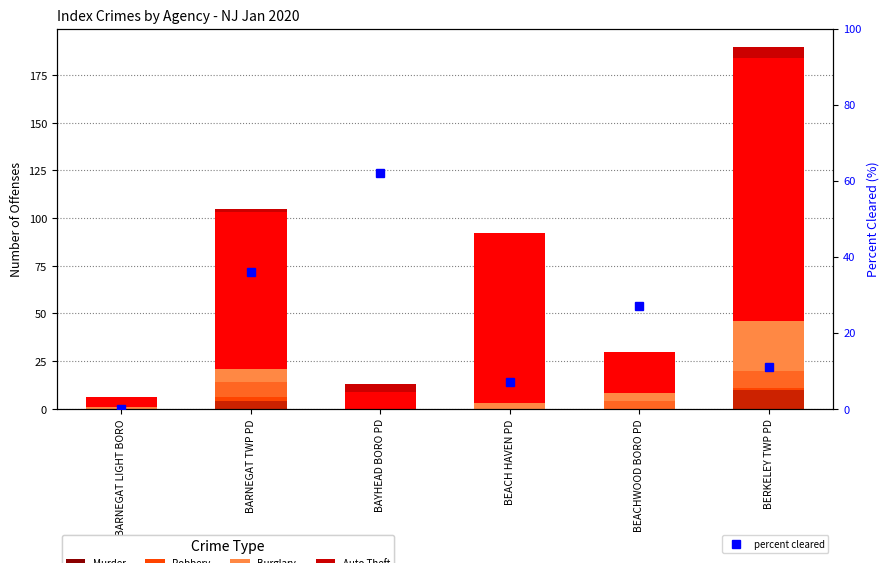

Reading left to right, extract all data points from this chart.

Rape: 0	4	0	0	0	10
Robbery: 0	2	0	0	0	1
Assault: 0	8	0	0	4	9
Burglary: 1	7	0	3	4	26
Larceny: 5	82	9	89	22	138
Auto Theft: 0	2	4	0	0	6